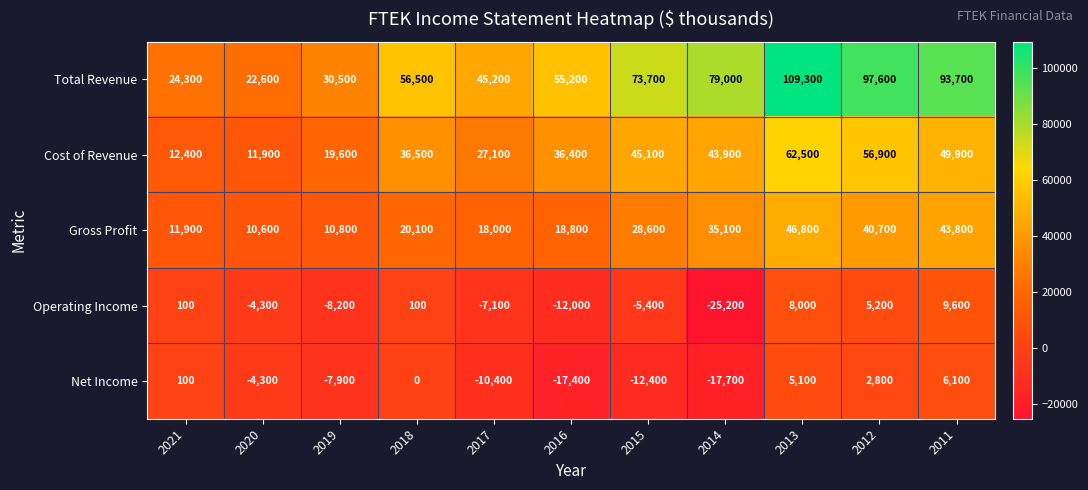

What is the difference between the Gross Profit values at 2020 and 2012?

30100